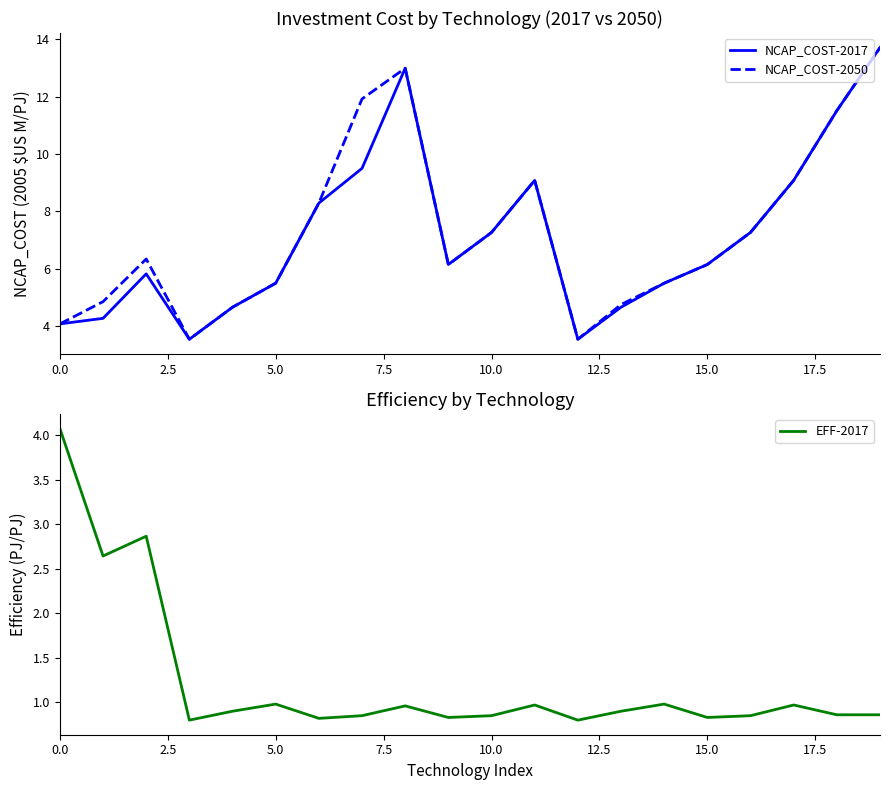

At how many categories does at least one series exceed 4?

18